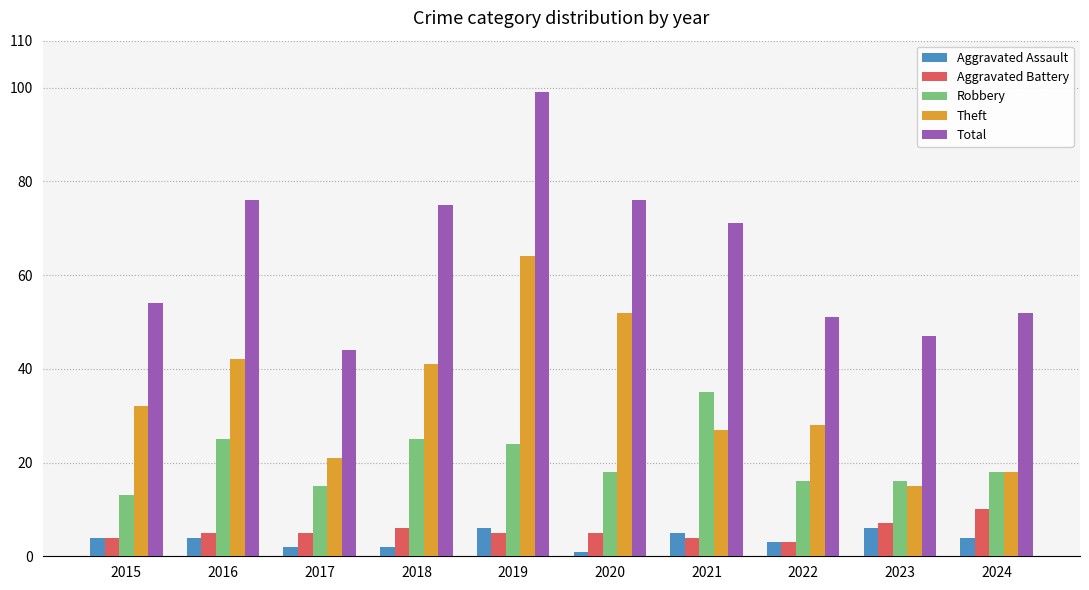

What is the sum of all Aggravated Battery values?

54